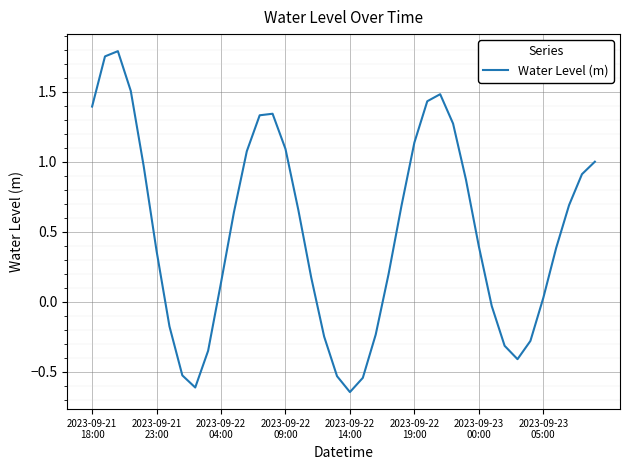

How many lines are shown in the chart?

1